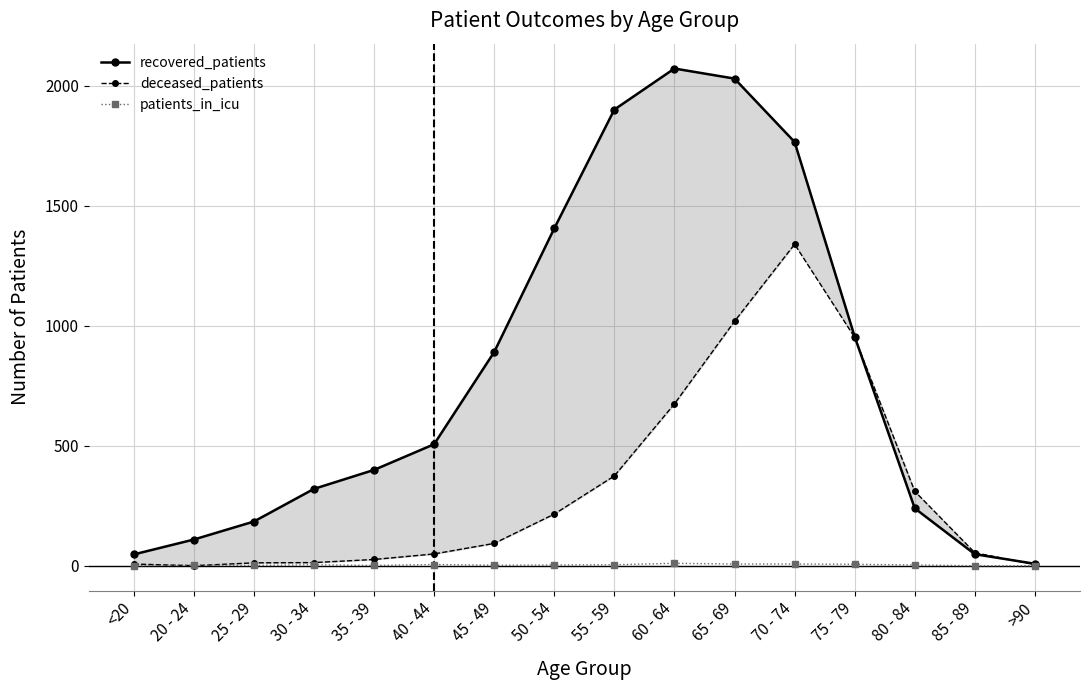

The value of deceased_patients at 85 - 89 is 54. True or false?

True